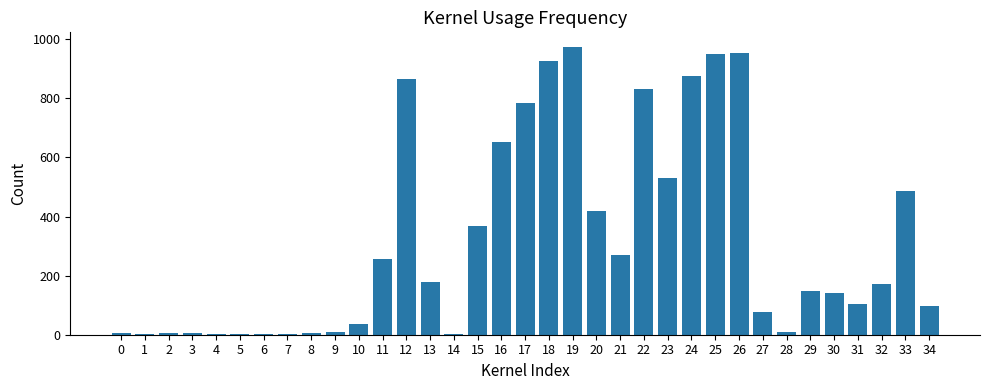

Are the bars horizontal?

No